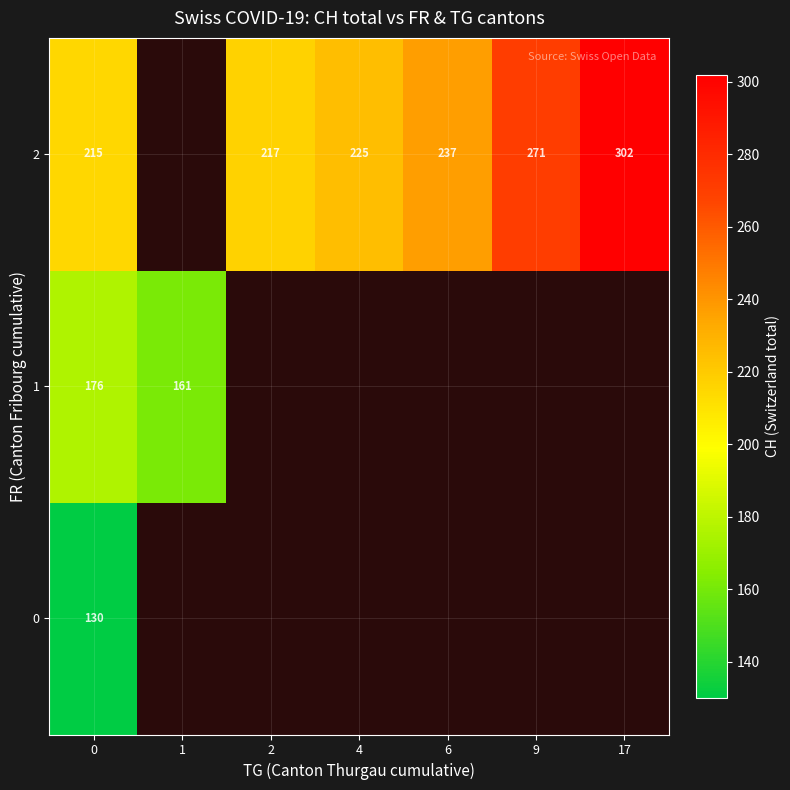

List the series in order of their peak value, highest first.

row_2, row_1, row_0